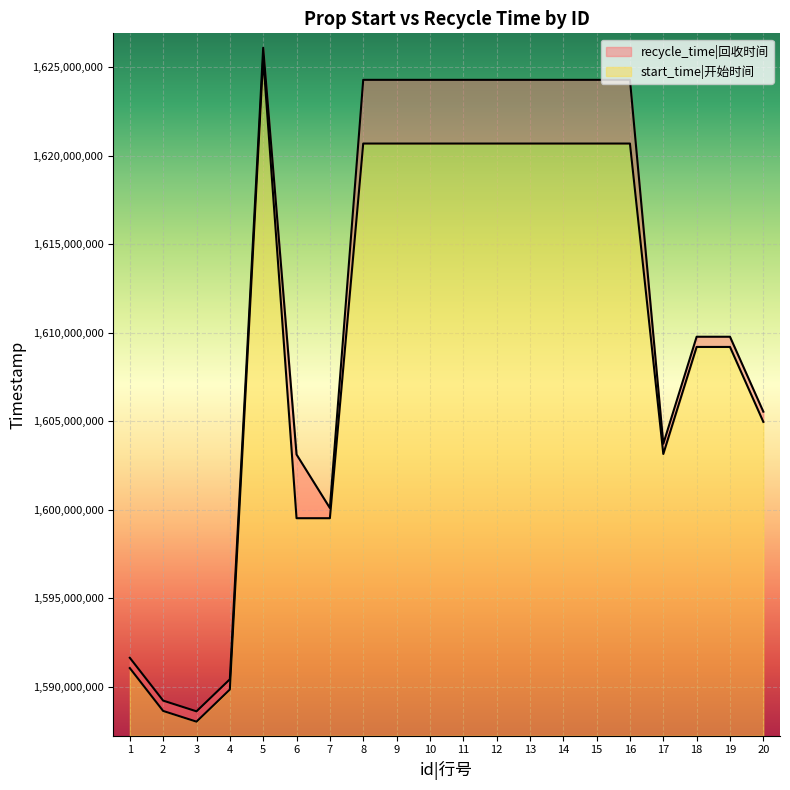

What is the smallest value displayed?

1588028400